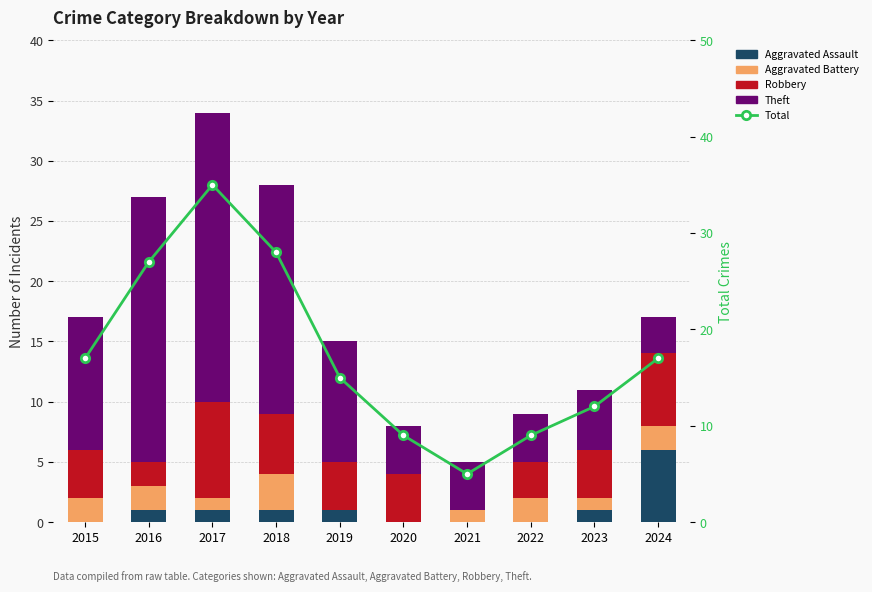

Which category has the highest value in the Aggravated Assault series?

2024